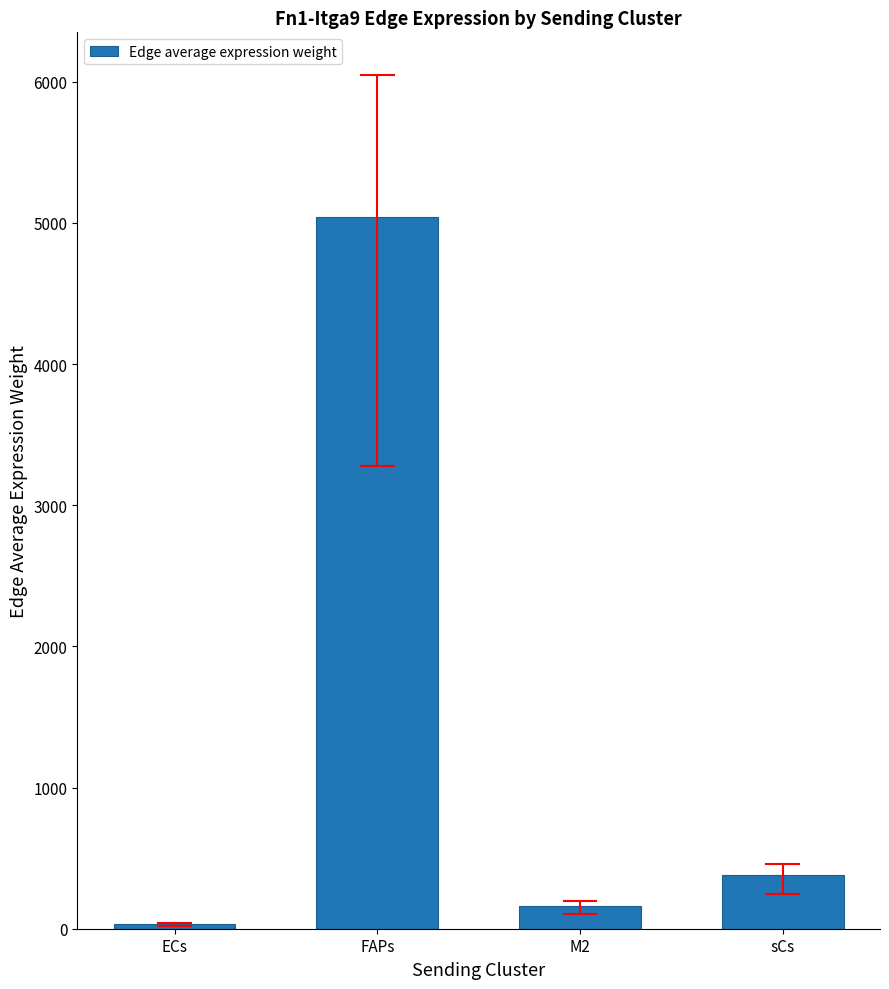

Reading left to right, what are all the values shown in this chart?

ECs=33.6	FAPs=5039.4	M2=164.3	sCs=381.3